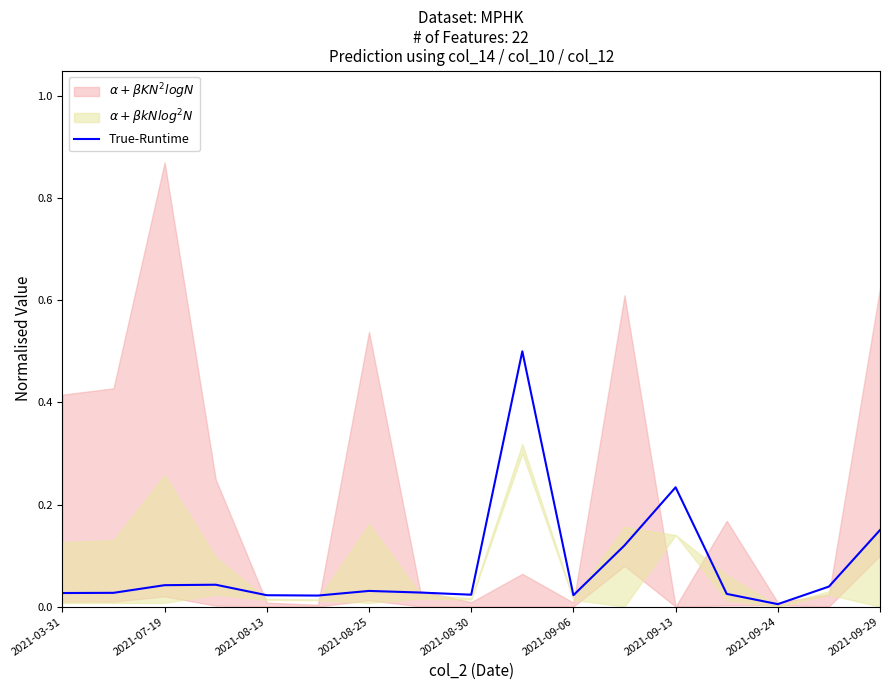

True or false: True-Runtime has a value of 0.0 at 2021-09-24.

True